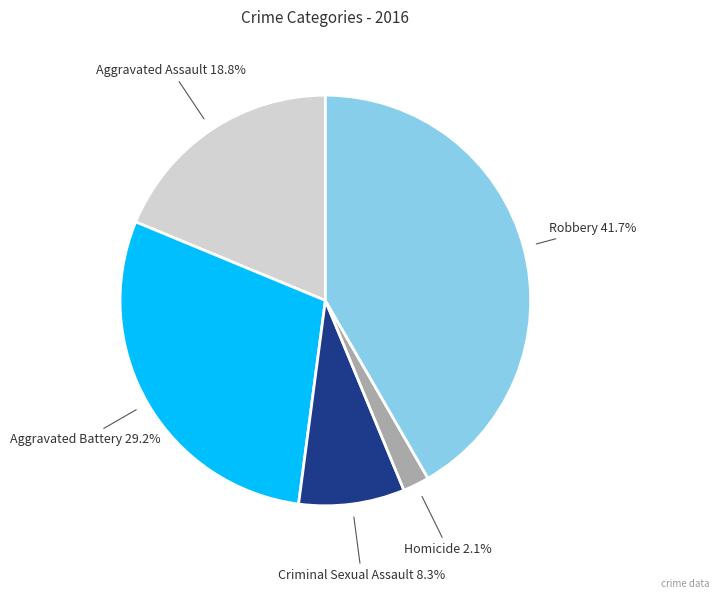

Is there any slice that represents more than half of the pie?

No